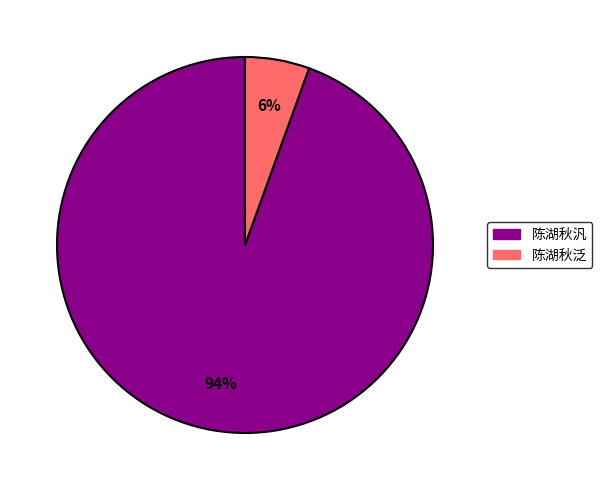

What is the smallest slice in the pie chart?

陈湖秋泛